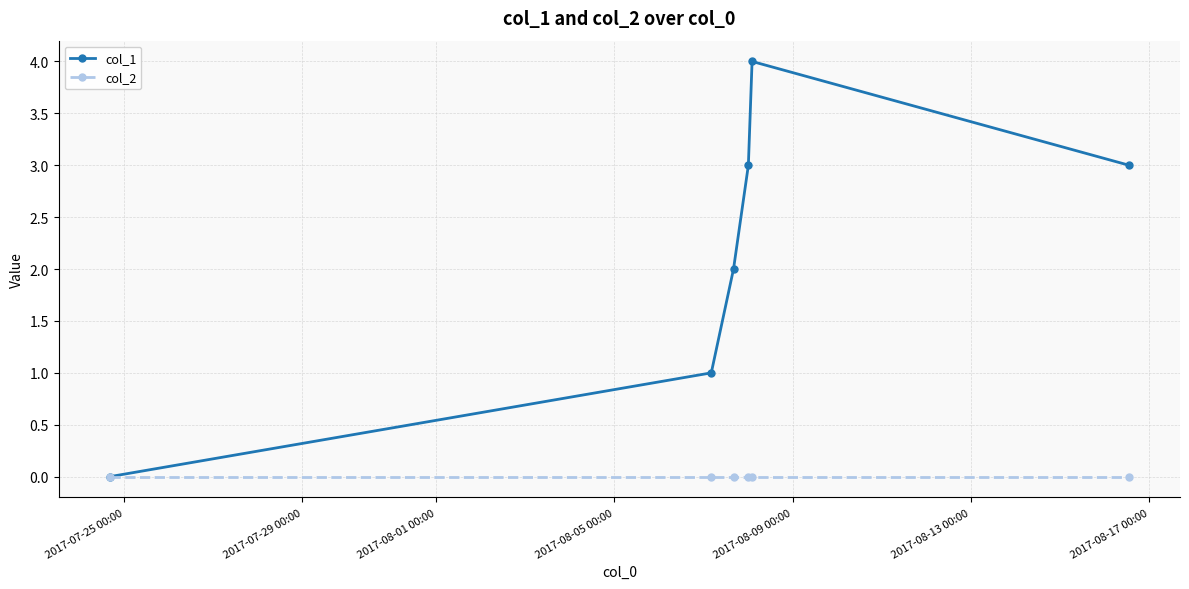

Rank the series by their average value, from highest to lowest.

col_1, col_2